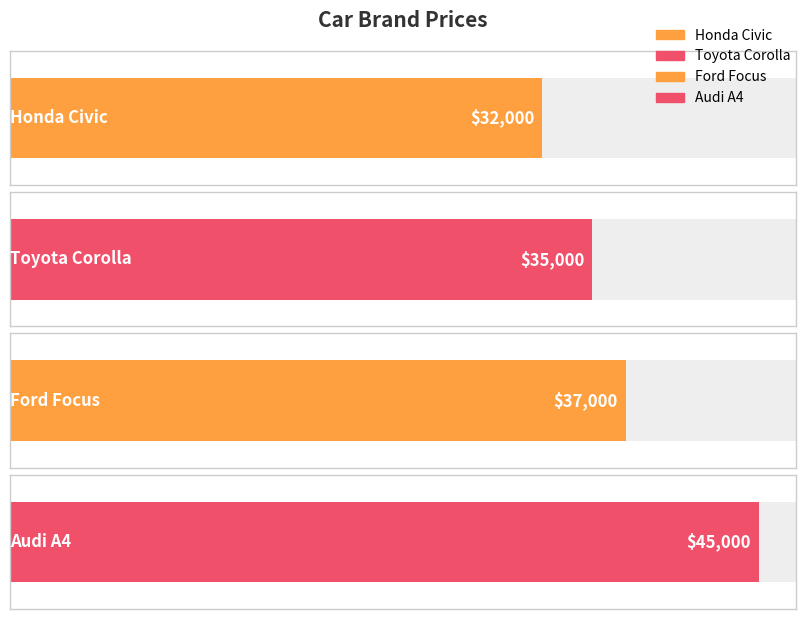

Reading left to right, what are all the values shown in this chart?

Honda Civic=32000	Toyota Corolla=35000	Ford Focus=37000	Audi A4=45000